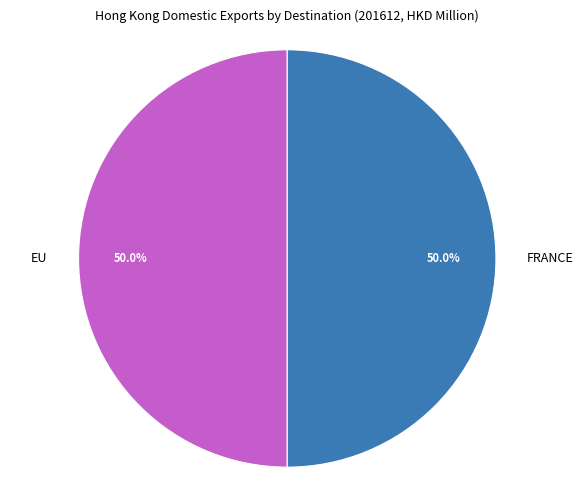

What portion of the pie excludes EU?

50.0%